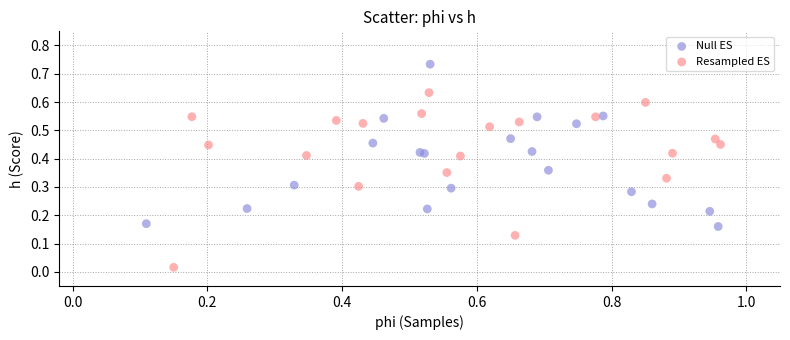

Which series reaches the minimum Y coordinate?

Resampled ES